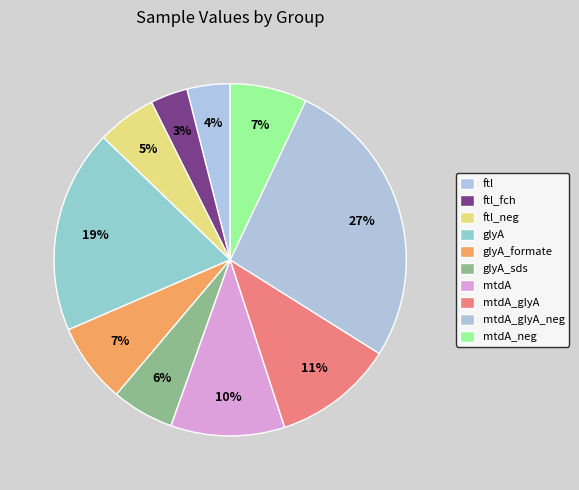

What is the change in value from mtdA_glyA to mtdA_glyA_neg?

+227721.7